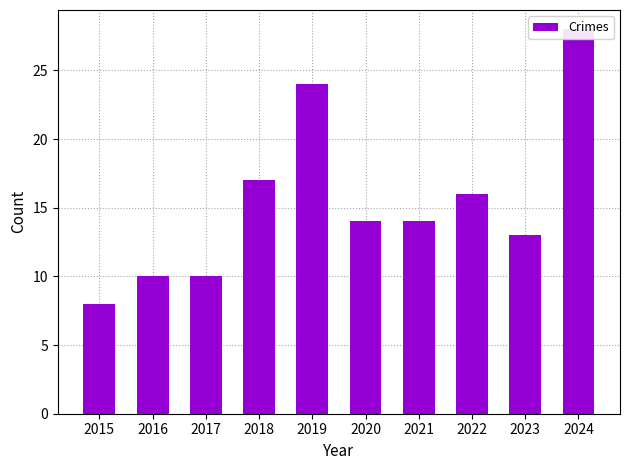

List the labels in order of value, largest first.

2024, 2019, 2018, 2022, 2020, 2021, 2023, 2016, 2017, 2015